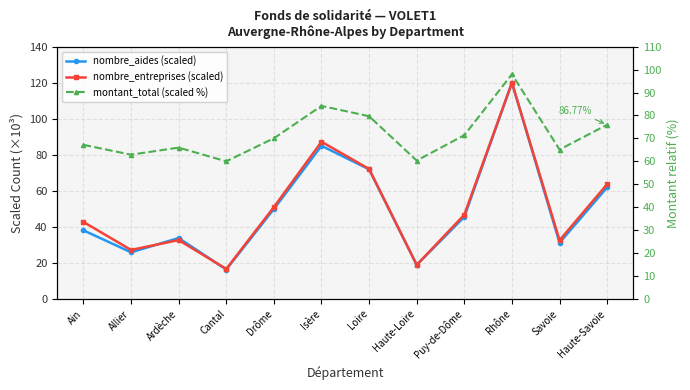

The montant_total (scaled %) series shows 76.0 at Haute-Savoie. True or false?

True